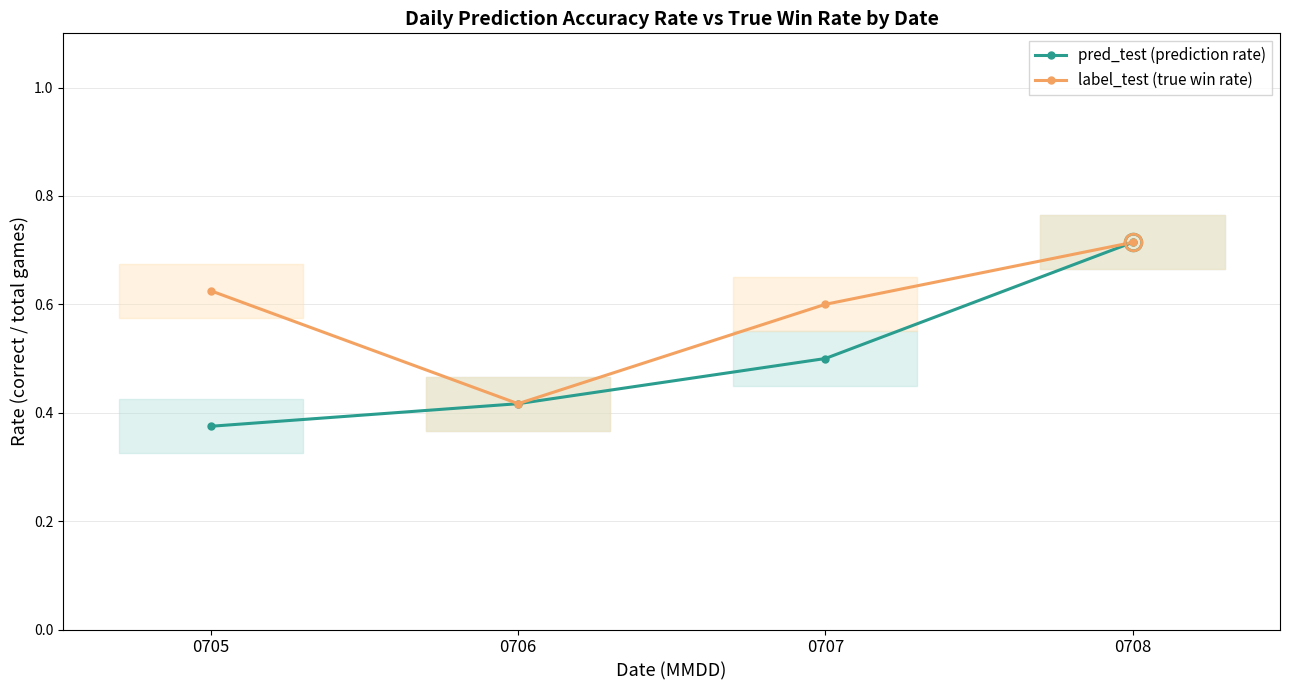

Rank the series at 0708 from lowest to highest value.

pred_test (prediction rate), label_test (true win rate)